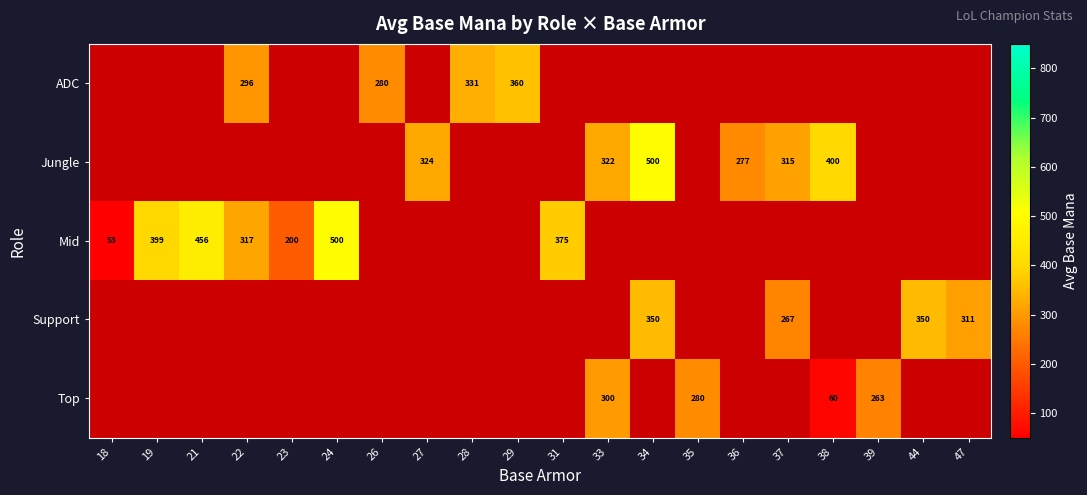

The value of Jungle at 37 is 315. True or false?

True